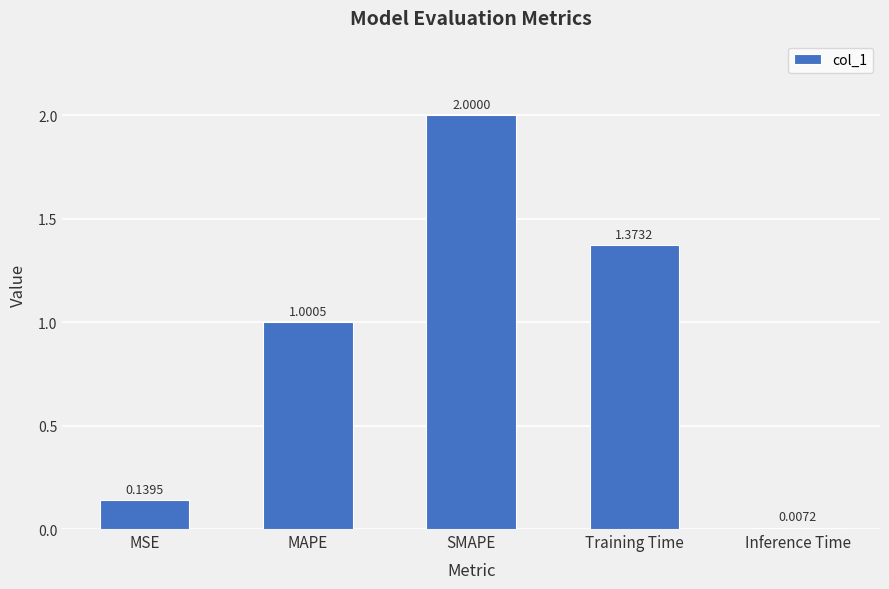

What is the change in value from MAPE to SMAPE?

+1.0